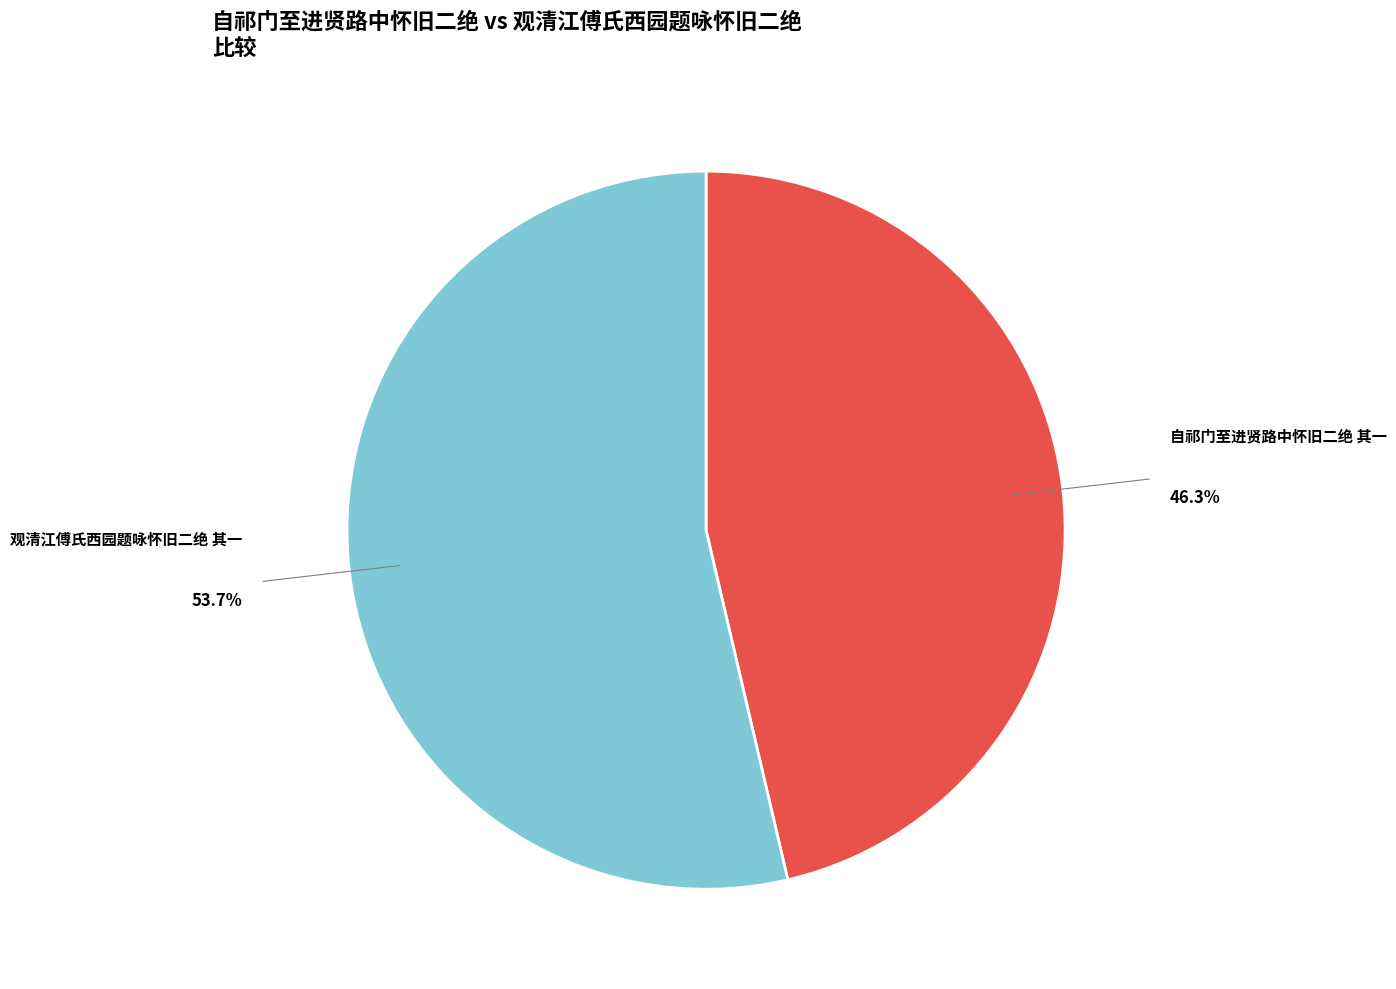

Is there a majority slice in this chart?

Yes